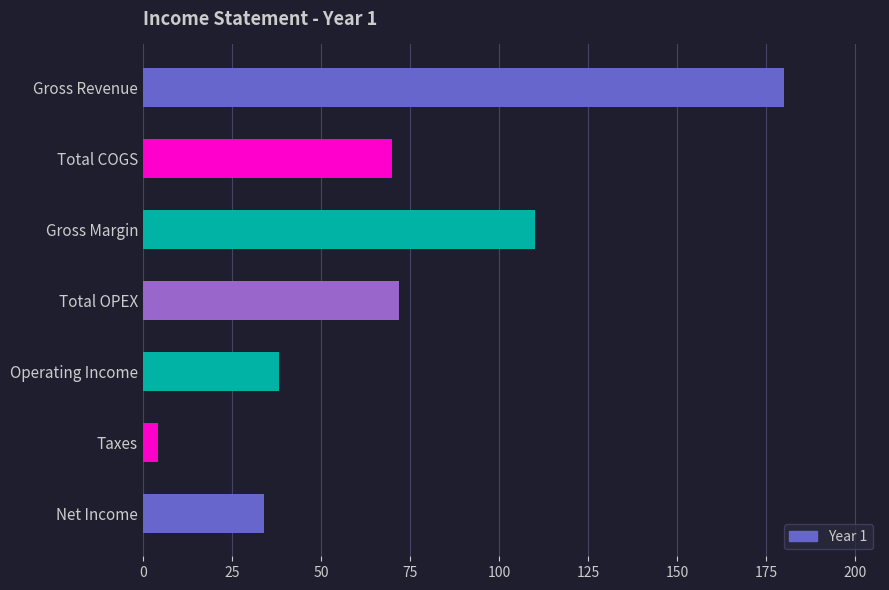

Rank the categories by value from highest to lowest.

Gross Revenue, Gross Margin, Total OPEX, Total COGS, Operating Income, Net Income, Taxes